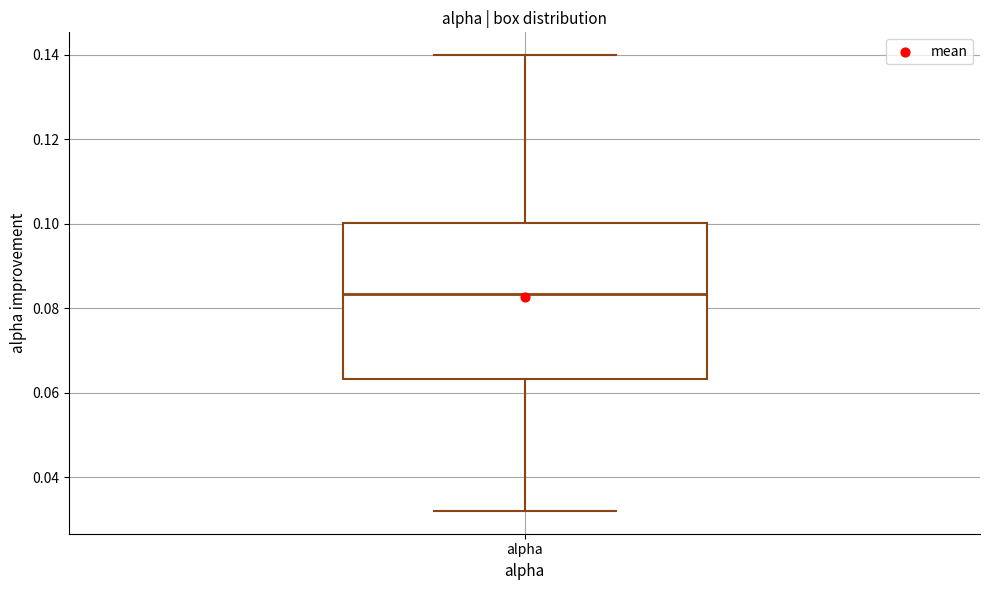

Where does the upper whisker of the box for alpha end on the y-axis? The values are not printed on the chart, so give them approximately, as read against the axis.

0.140